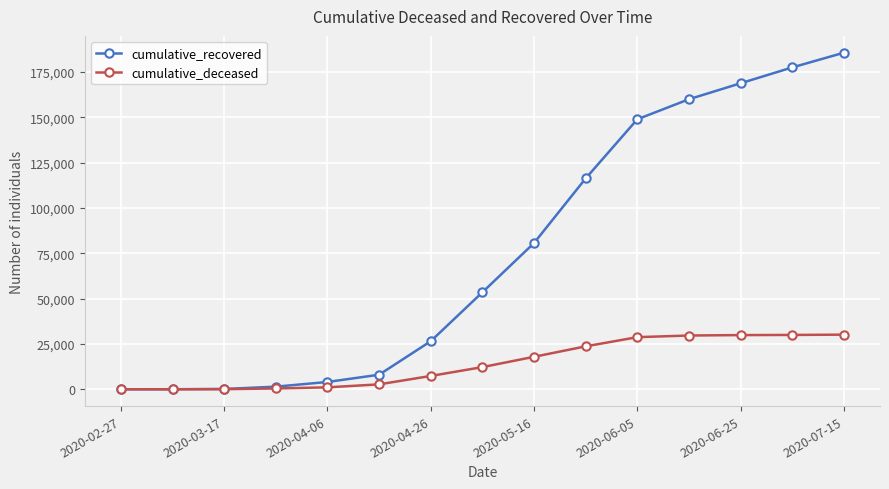

Which series has the largest total across all categories?

cumulative_recovered